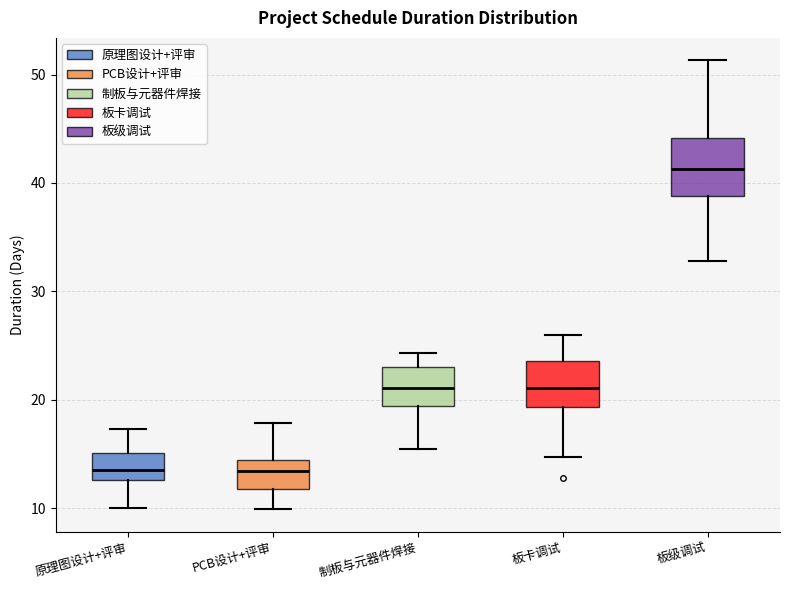

Reading left to right, read every box against the y-axis: the position of its median line, the range the box covers, and the ends of its whiskers. The values are not printed on the chart, so give them approximately, as read against the axis.

原理图设计+评审: median 14, box 13 to 15, whiskers 10 to 17
PCB设计+评审: median 13, box 12 to 14, whiskers 10 to 18
制板与元器件焊接: median 21, box 19 to 23, whiskers 15 to 24
板卡调试: median 21, box 19 to 24, whiskers 15 to 26
板级调试: median 41, box 39 to 44, whiskers 33 to 51